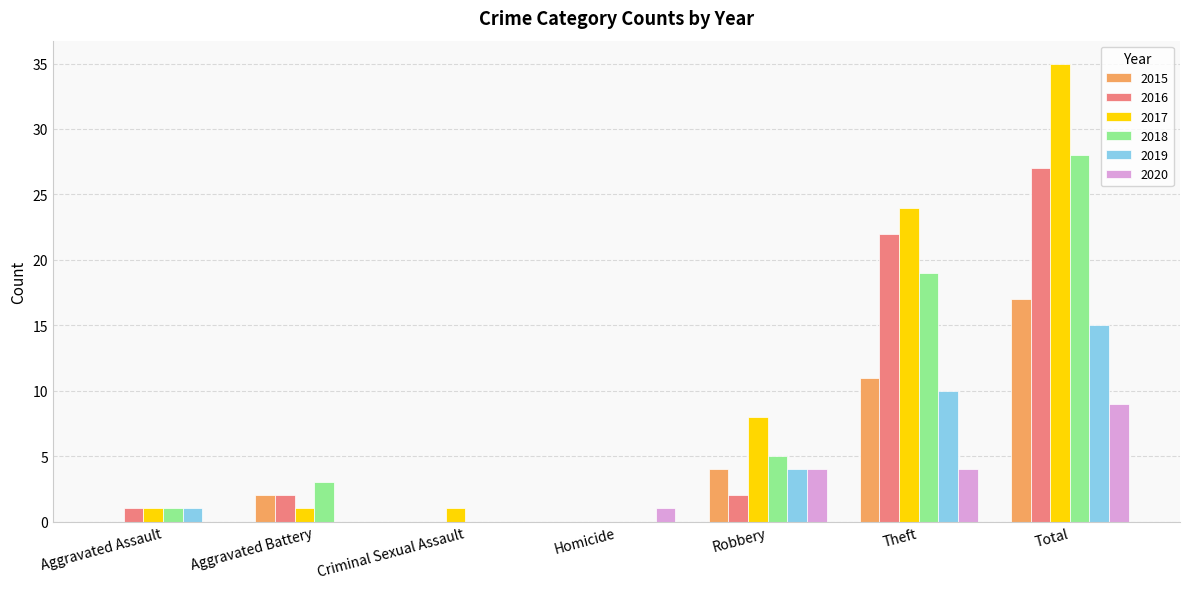

Is the value of 2020 at Total greater than the value of 2017 at Homicide?

Yes